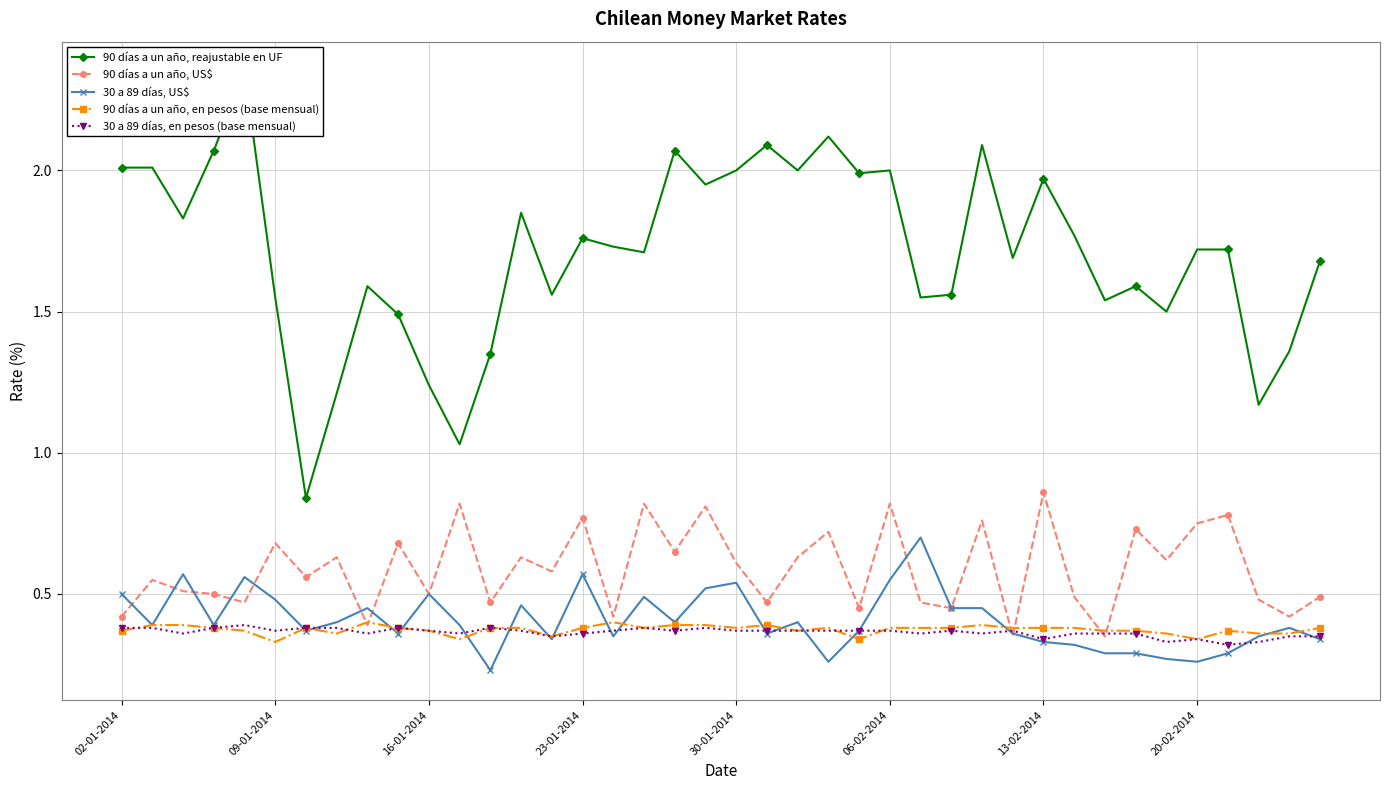

What position from the right is 34?

6